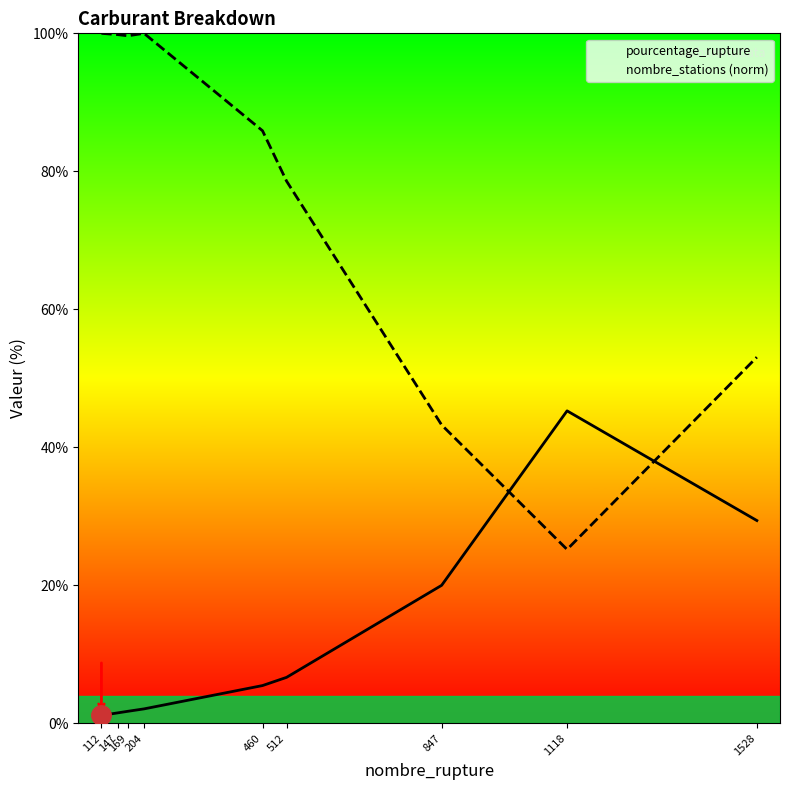

How many lines are shown in the chart?

2